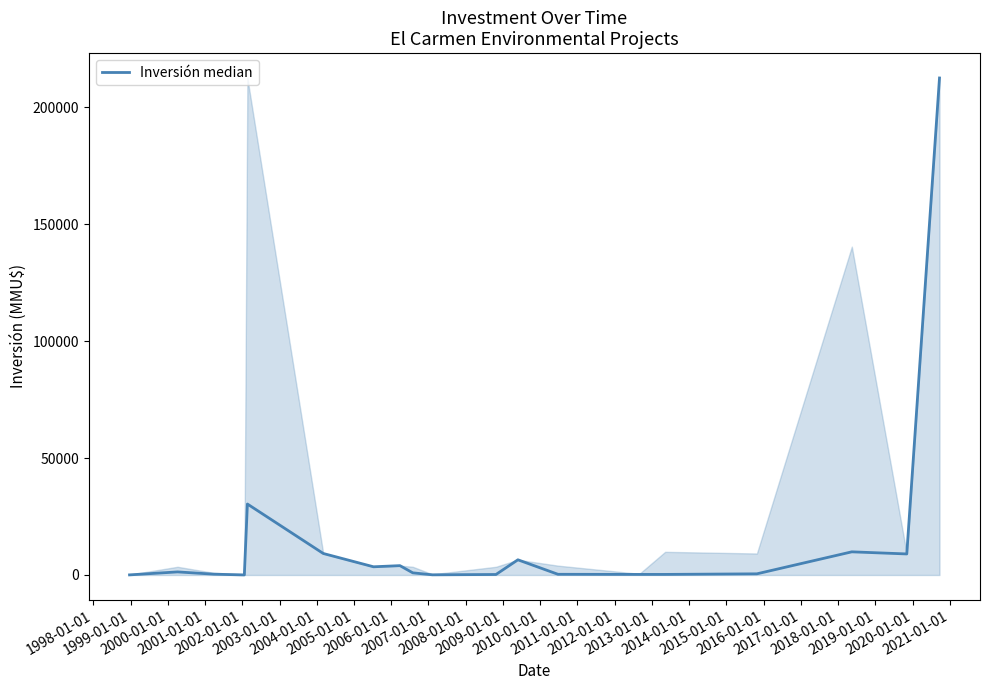

What is the maximum value shown in the chart?

212500